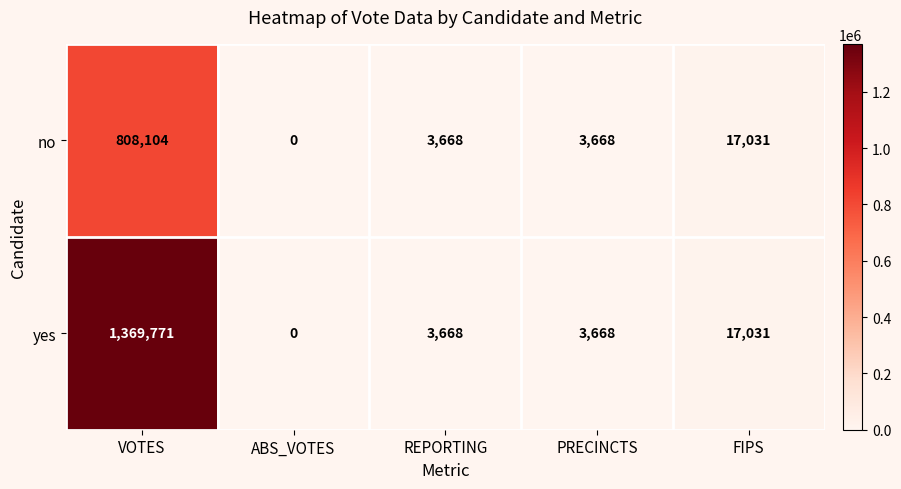

Rank the series by their maximum value, from highest to lowest.

yes, no